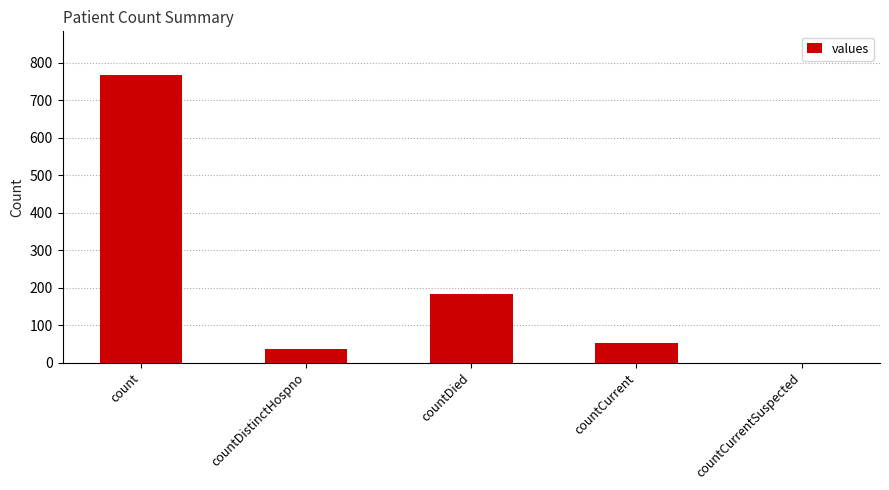

The chart shows a value of 0 at countCurrentSuspected. True or false?

True